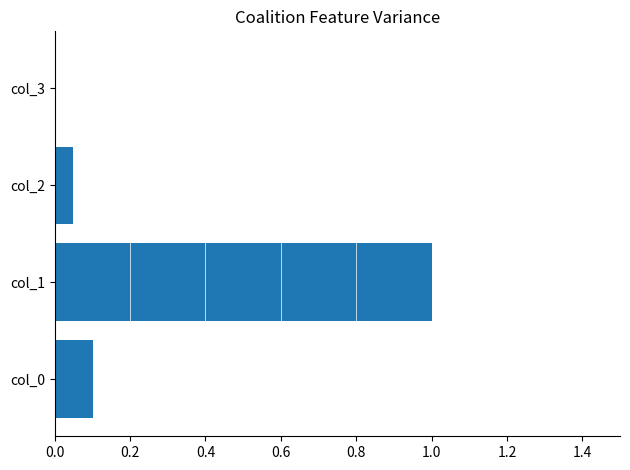

Between col_0 and col_1, which is larger?

col_1